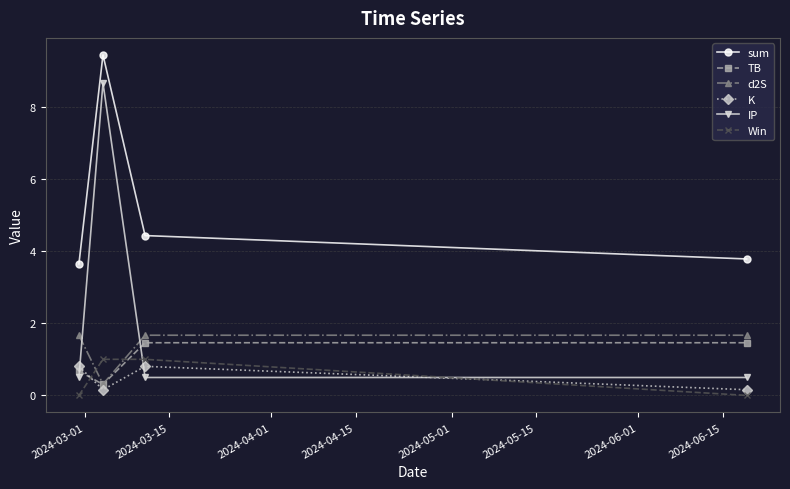

How many distinct data groups are displayed?

6